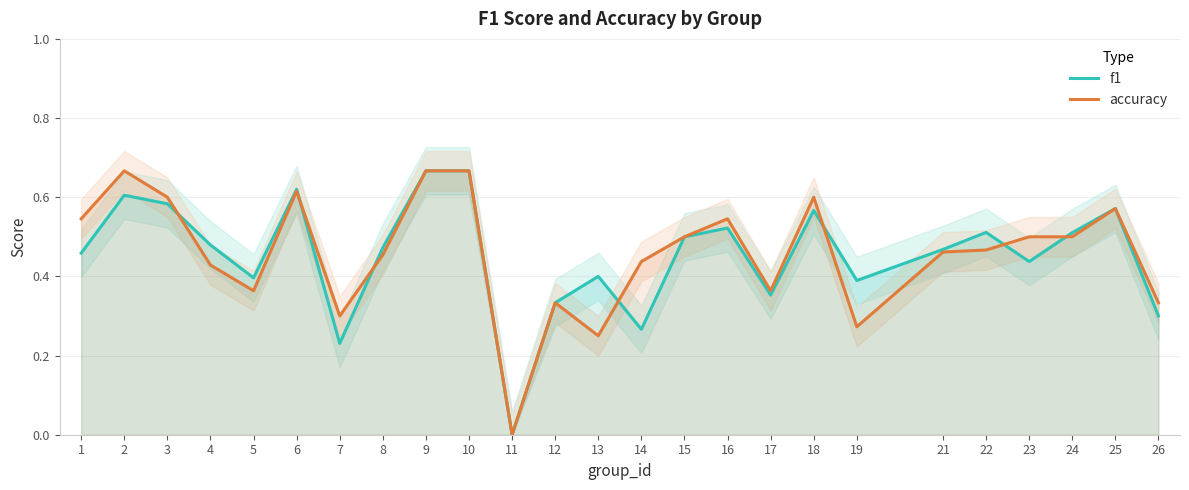

Reading right to left, extract all data points from this chart.

f1: 26=0.3	25=0.6	24=0.5	23=0.4	22=0.5	21=0.5	19=0.4	18=0.6	17=0.4	16=0.5	15=0.5	14=0.3	13=0.4	12=0.3	11=0.0	10=0.7	9=0.7	8=0.5	7=0.2	6=0.6	5=0.4	4=0.5	3=0.6	2=0.6	1=0.5
accuracy: 26=0.3	25=0.6	24=0.5	23=0.5	22=0.5	21=0.5	19=0.3	18=0.6	17=0.4	16=0.5	15=0.5	14=0.4	13=0.2	12=0.3	11=0.0	10=0.7	9=0.7	8=0.5	7=0.3	6=0.6	5=0.4	4=0.4	3=0.6	2=0.7	1=0.5